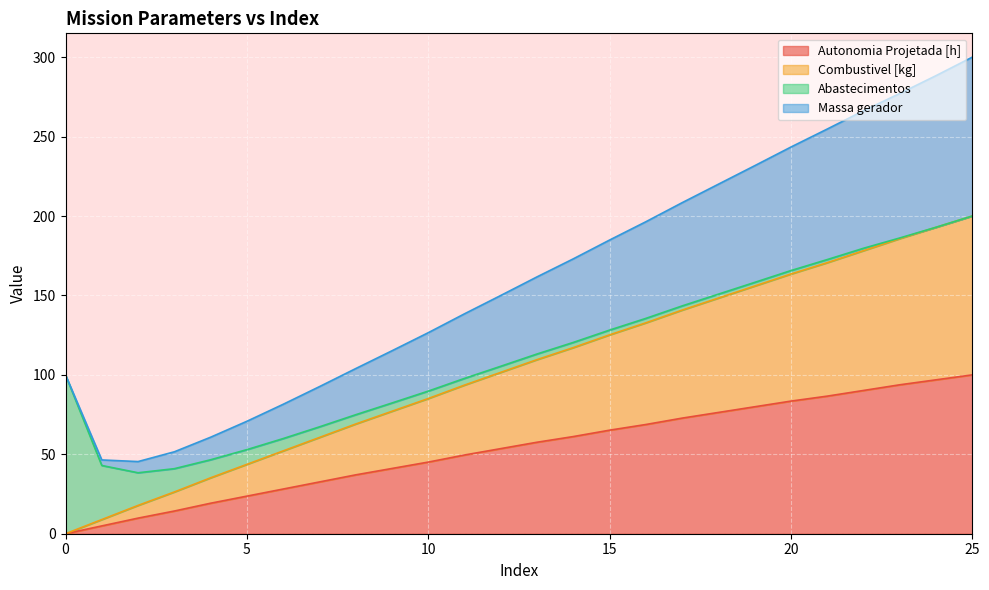

Which series has the largest range (max minus min)?

Massa gerador